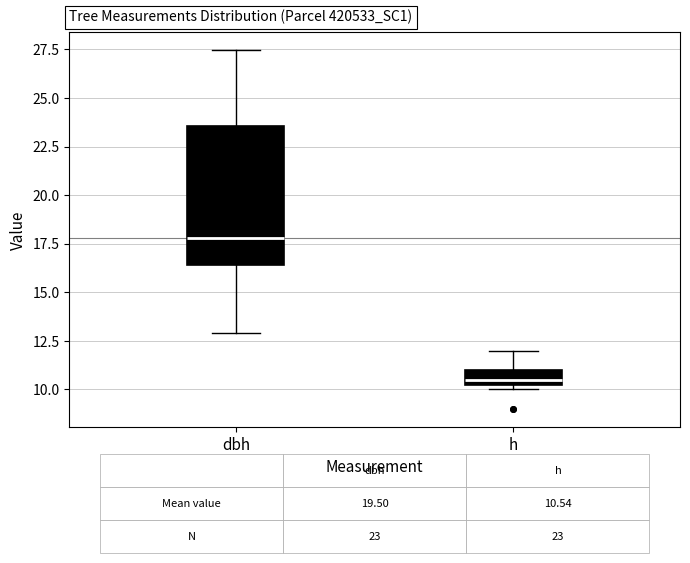

Comparing the boxes themselves (not the whiskers), which one is the tallest?

dbh